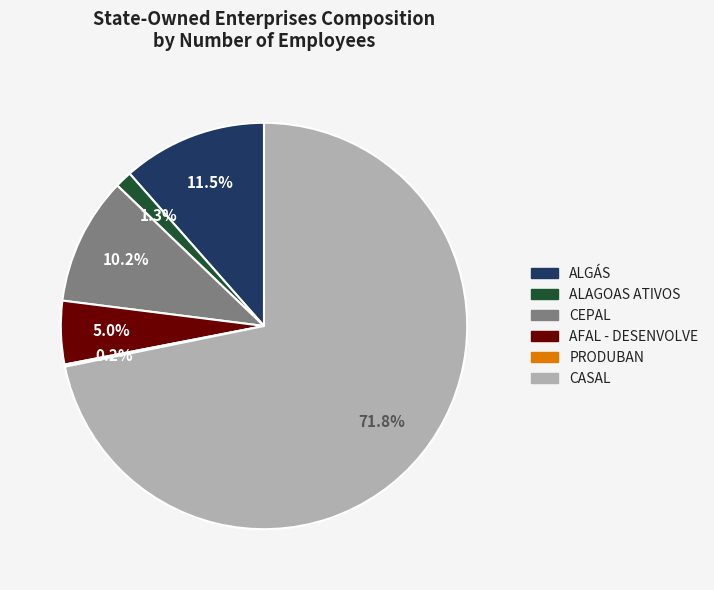

To the nearest percent, what is the average slice percentage?

17%